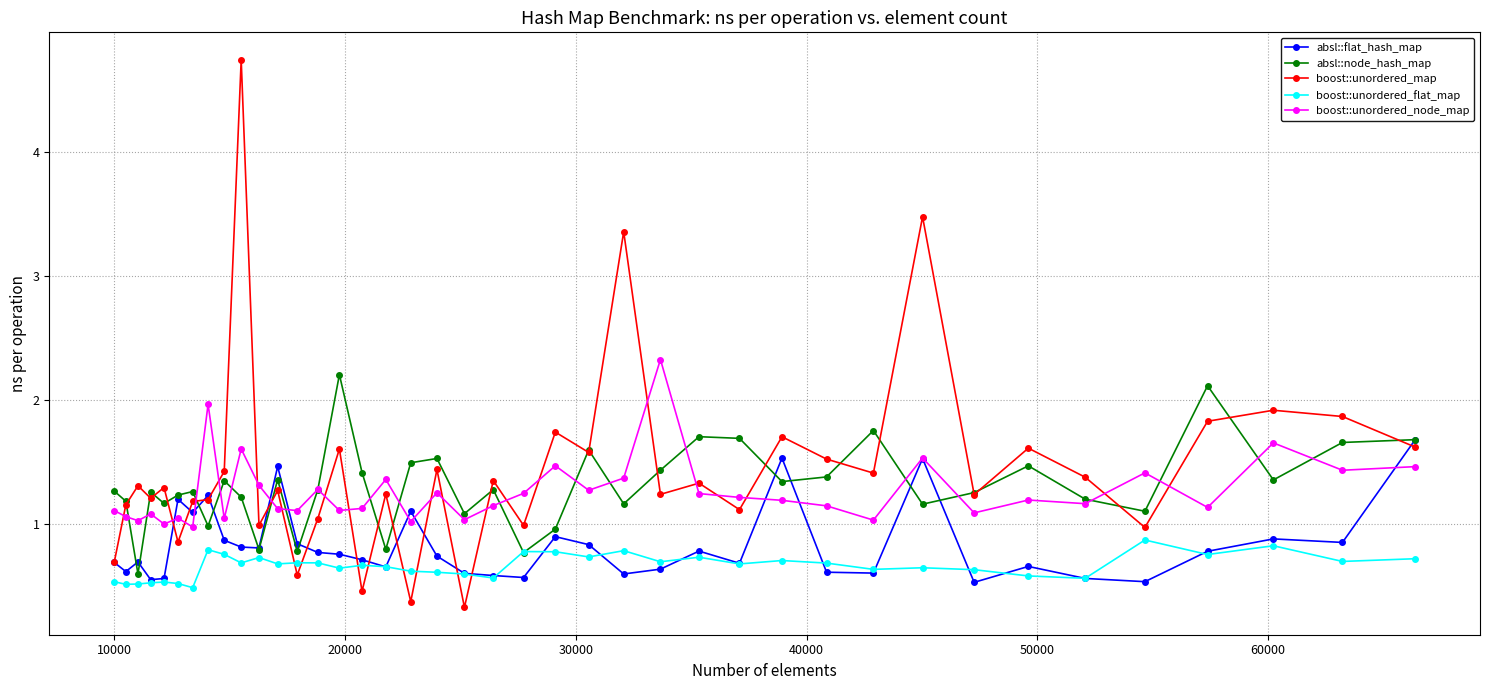

How many data points does each series have?

40